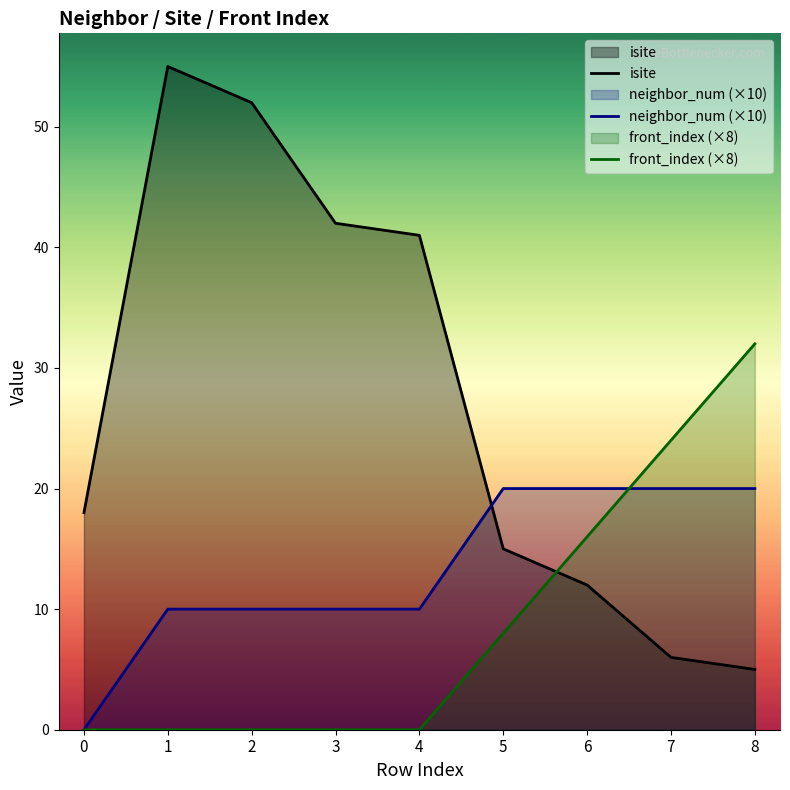

Where is neighbor_num (×10) nearest to the value 10?

1